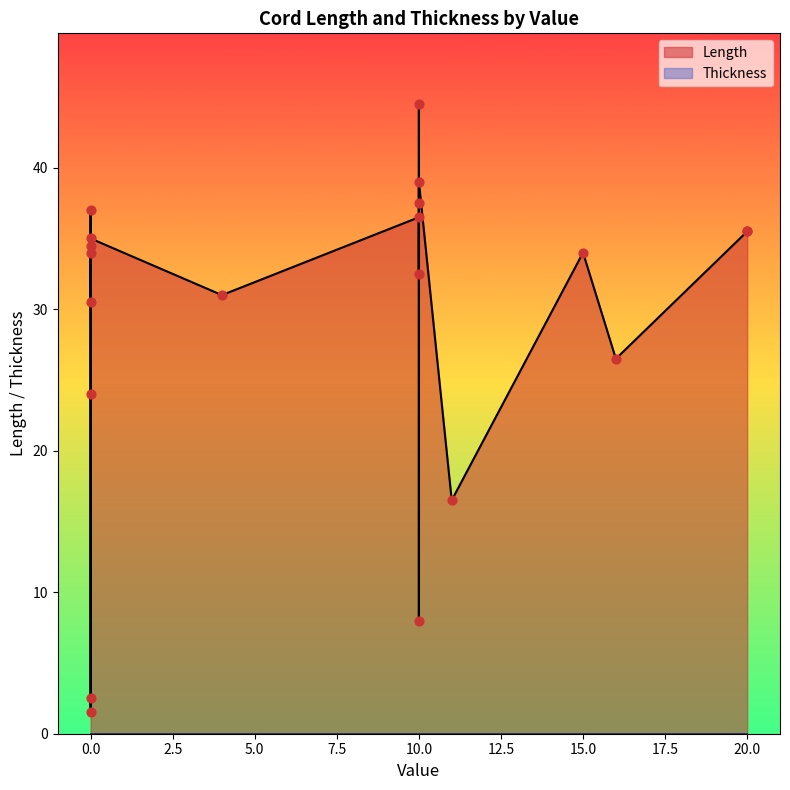

Is the value of Length at 0 greater than the value of Thickness at 0?

Yes